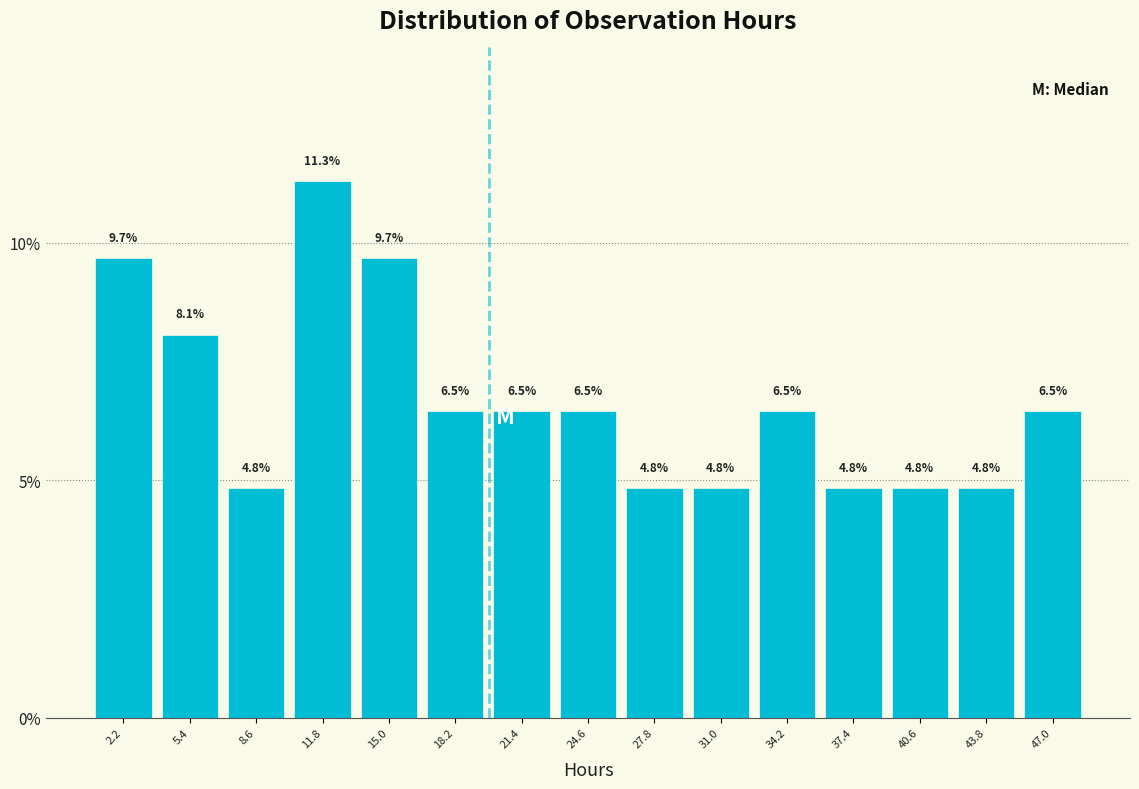

Reading left to right, transcribe this chart: for each bar, give the range it covers on the x-axis and its height. The bar edges are not printed on the chart, so give them approximately, as read against the axis.

0.5 to 4.0: 9.7
4.0 to 7.0: 8.1
7.0 to 10.0: 4.8
10.0 to 13.5: 11.3
13.5 to 16.5: 9.7
16.5 to 20.0: 6.5
20.0 to 23.0: 6.5
23.0 to 26.0: 6.5
26.0 to 29.5: 4.8
29.5 to 32.5: 4.8
32.5 to 36.0: 6.5
36.0 to 39.0: 4.8
39.0 to 42.0: 4.8
42.0 to 45.5: 4.8
45.5 to 48.5: 6.5